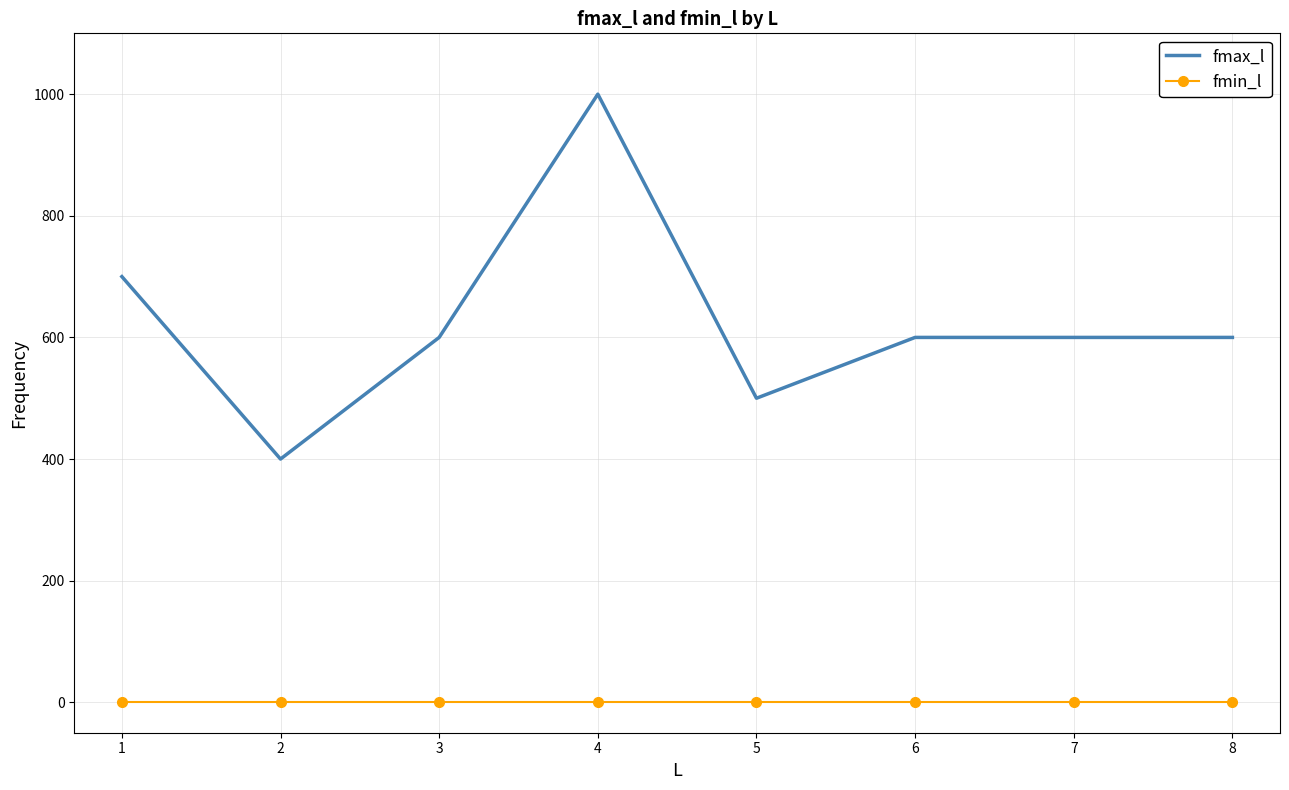

Reading left to right, extract all data points from this chart.

fmax_l: 700	400	600	1000	500	600	600	600
fmin_l: 0	0	0	0	0	0	0	0